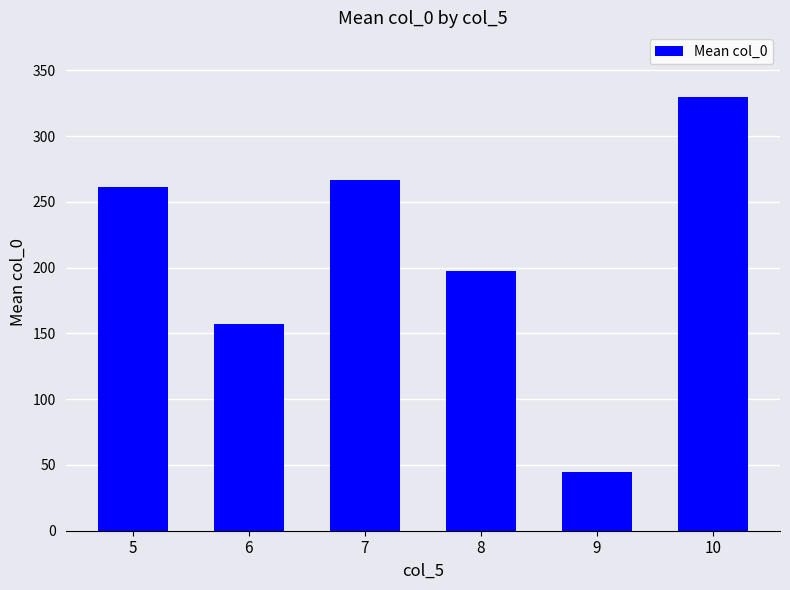

List the labels in order of value, smallest first.

9, 6, 8, 5, 7, 10